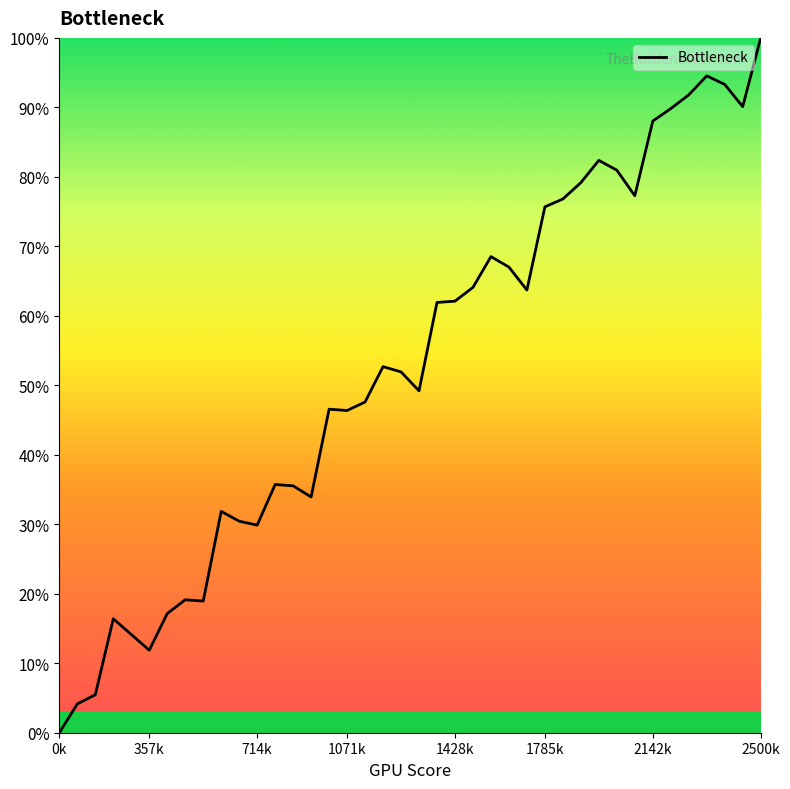

What is the average value?

0.5